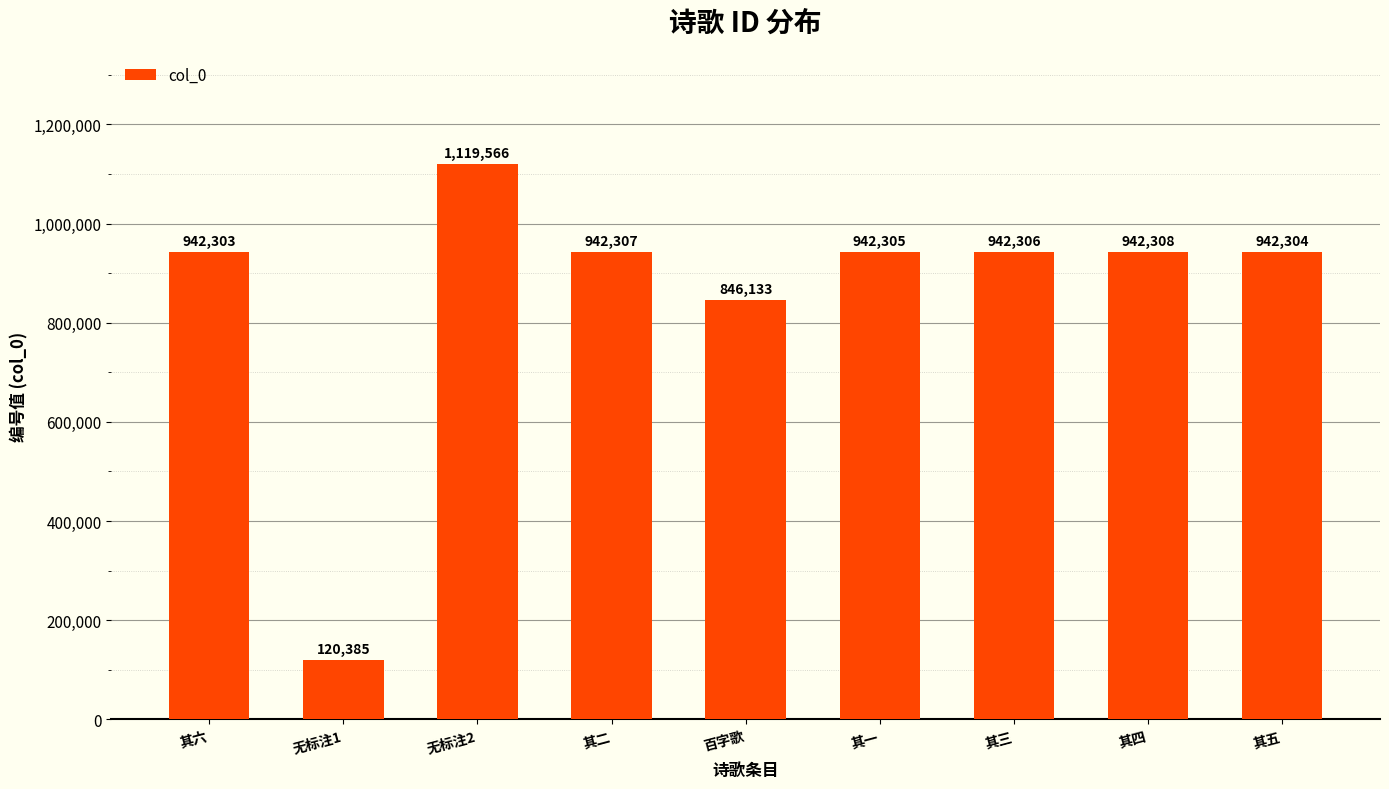

How many data points are less than 942305?

4